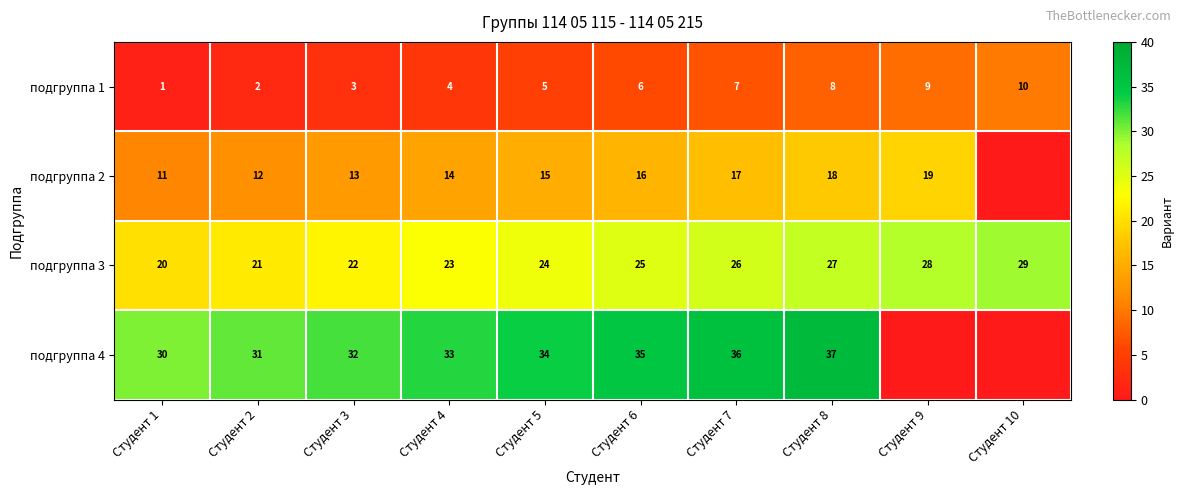

The подгруппа 2 series shows 18 at Студент 8. True or false?

True